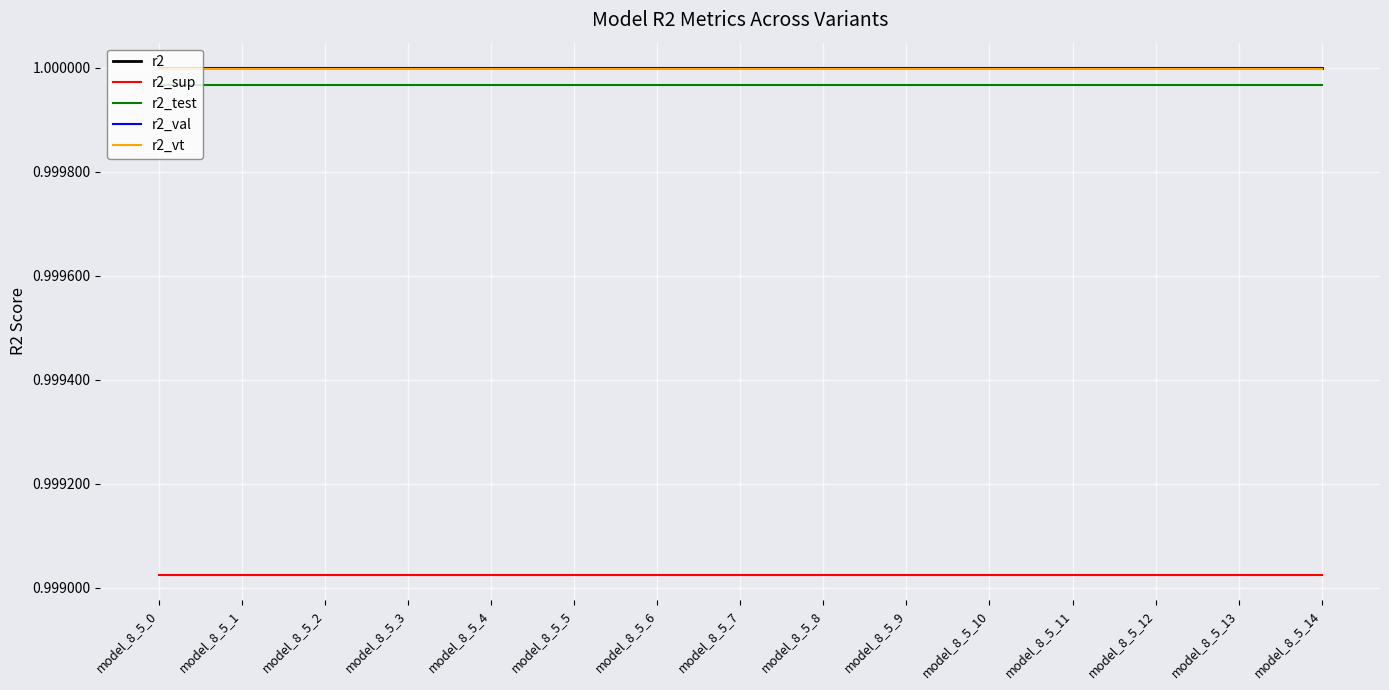

Is this an area chart (filled region under the line)?

No